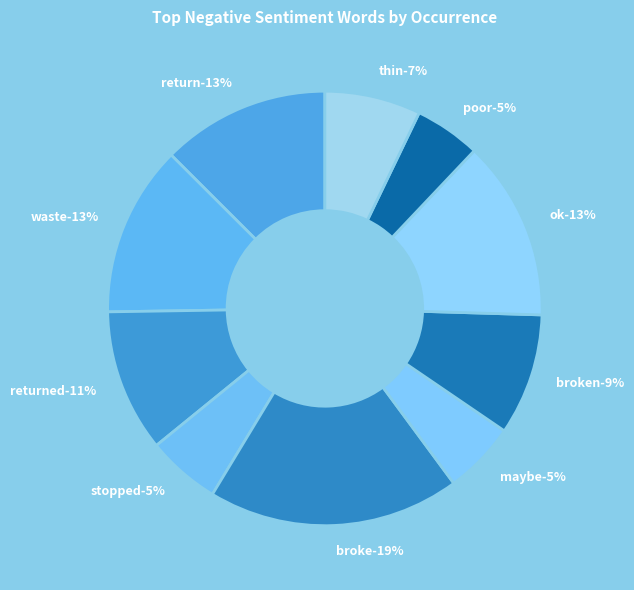

To the nearest percent, what portion does returned represent?

11%